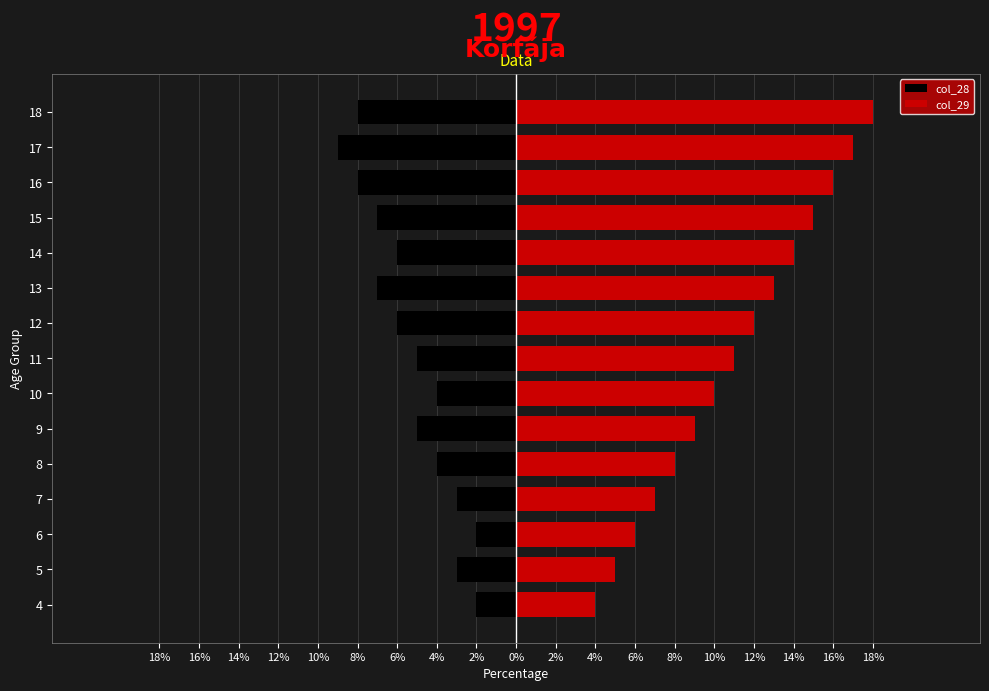

Is the value of col_29 at 11 greater than the value of col_28 at 10?

Yes